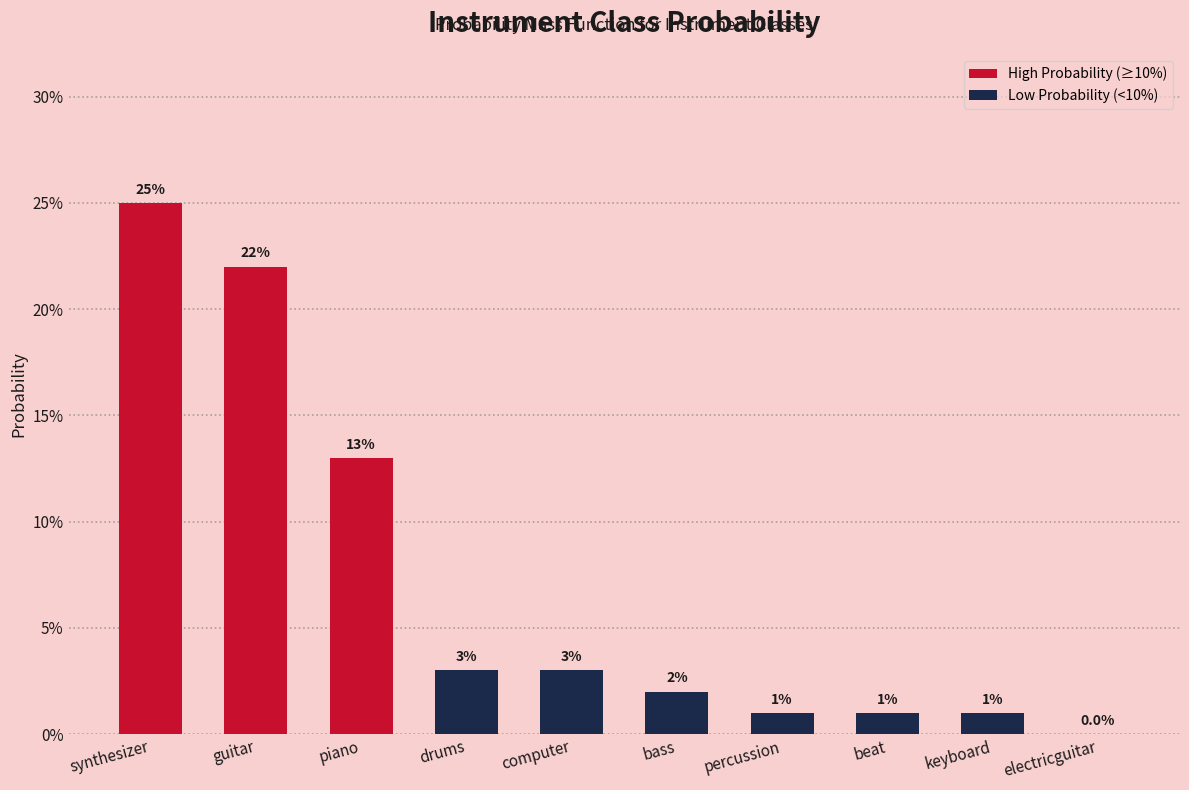

Which label corresponds to the largest value in the chart?

synthesizer